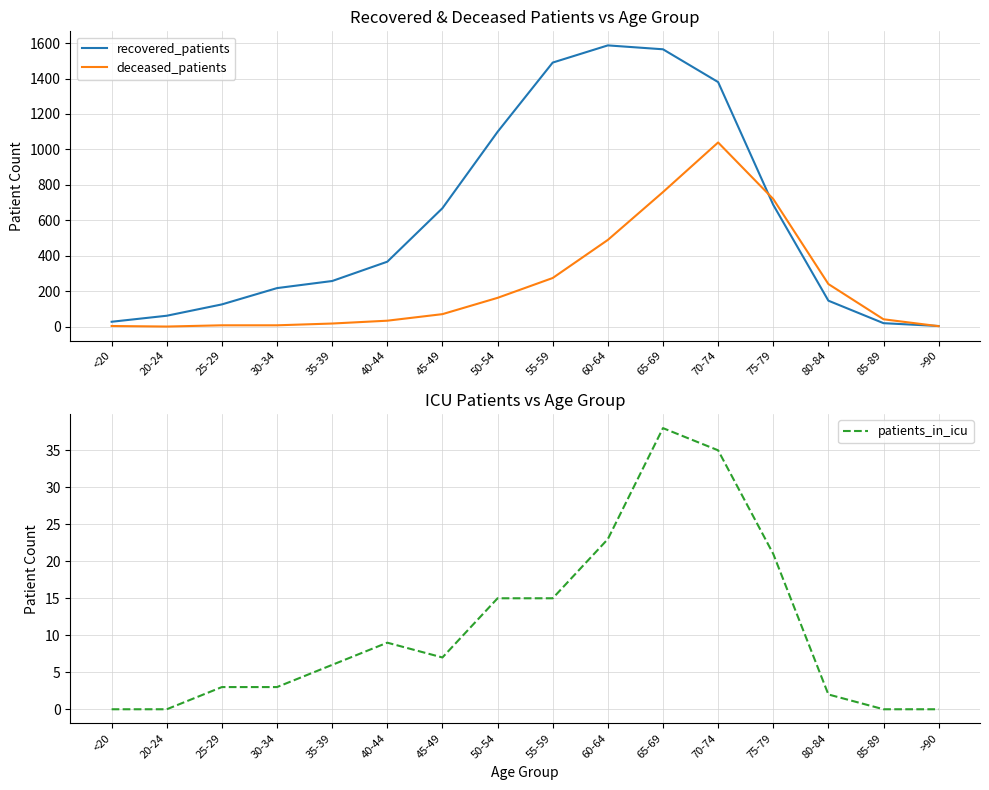

The value of patients_in_icu at 65-69 is 38. True or false?

True